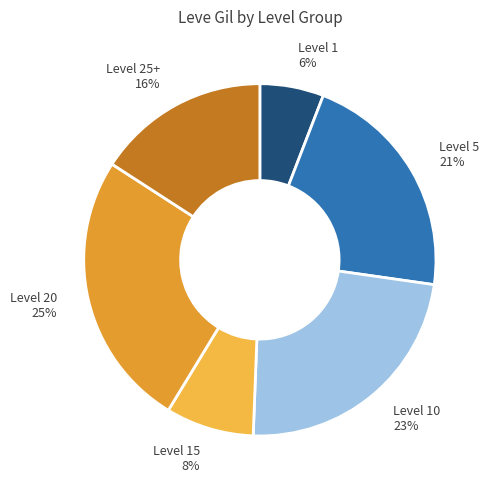

Is there a majority slice in this chart?

No